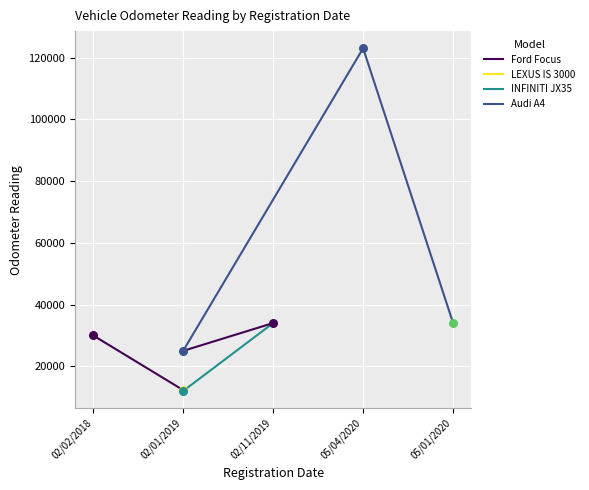

Is the value of INFINITI JX35 at 02/02/2018 greater than the value of Audi A4 at 02/02/2018?

No